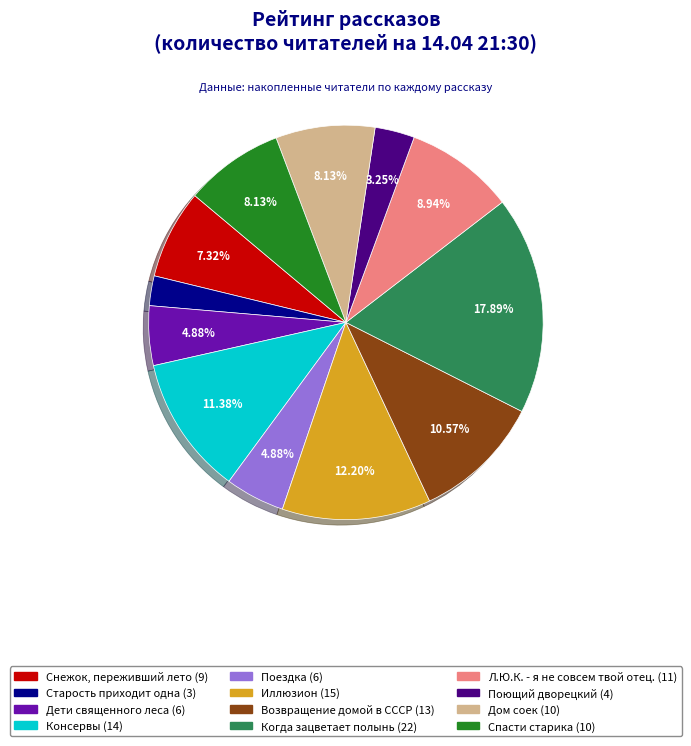

Is it true that Когда зацветает полынь is 18% of the pie?

True